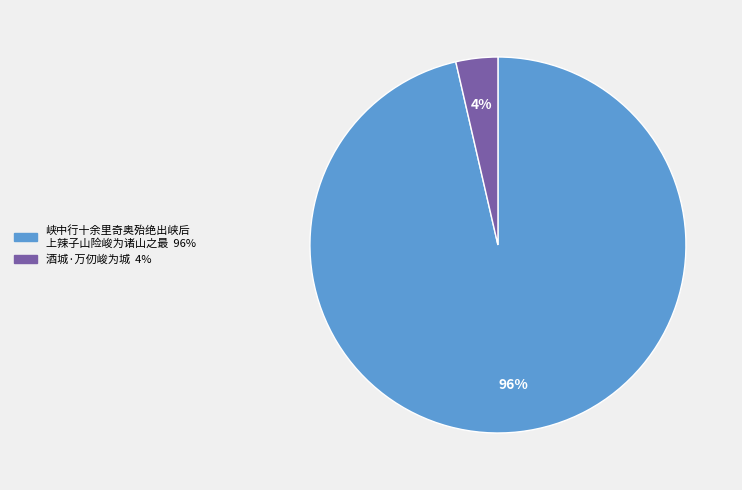

Count the number of slices in the pie.

2